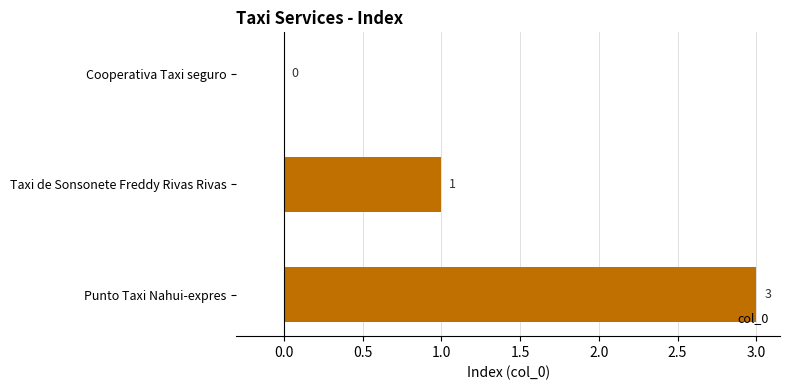

The value at Punto Taxi Nahui-expres is 2. True or false?

False